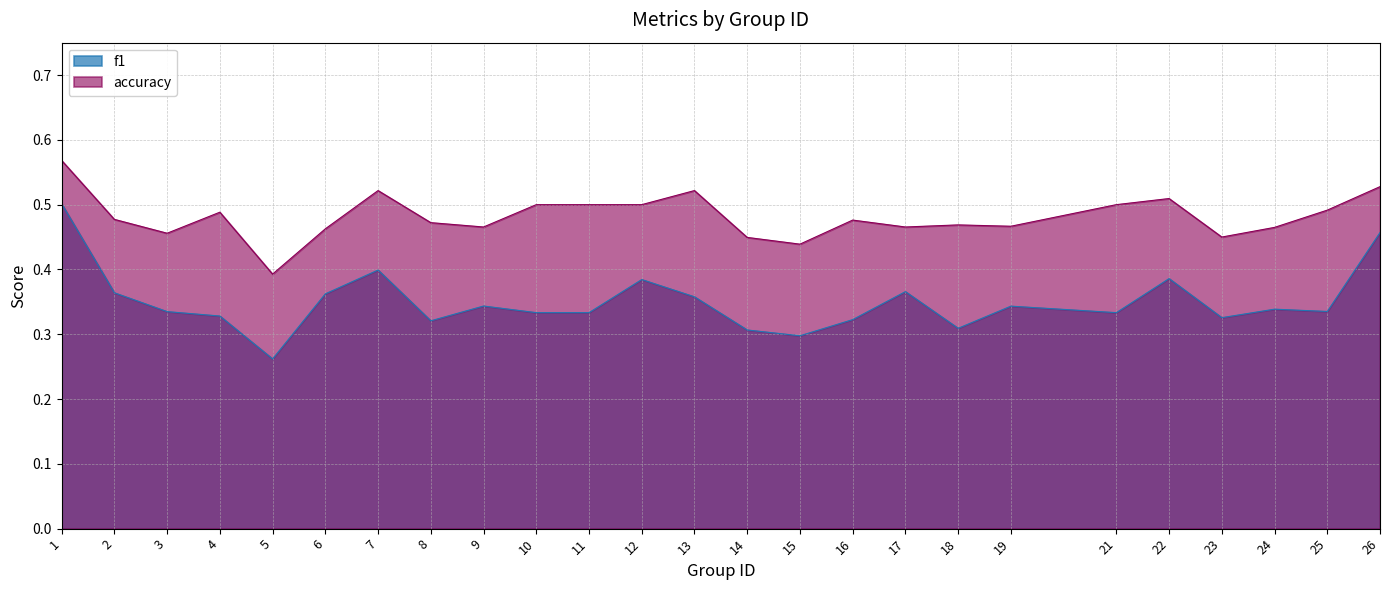

Reading left to right, extract all data points from this chart.

f1: 0.5	0.4	0.3	0.3	0.3	0.4	0.4	0.3	0.3	0.3	0.3	0.4	0.4	0.3	0.3	0.3	0.4	0.3	0.3	0.3	0.4	0.3	0.3	0.3	0.5
accuracy: 0.6	0.5	0.5	0.5	0.4	0.5	0.5	0.5	0.5	0.5	0.5	0.5	0.5	0.4	0.4	0.5	0.5	0.5	0.5	0.5	0.5	0.5	0.5	0.5	0.5